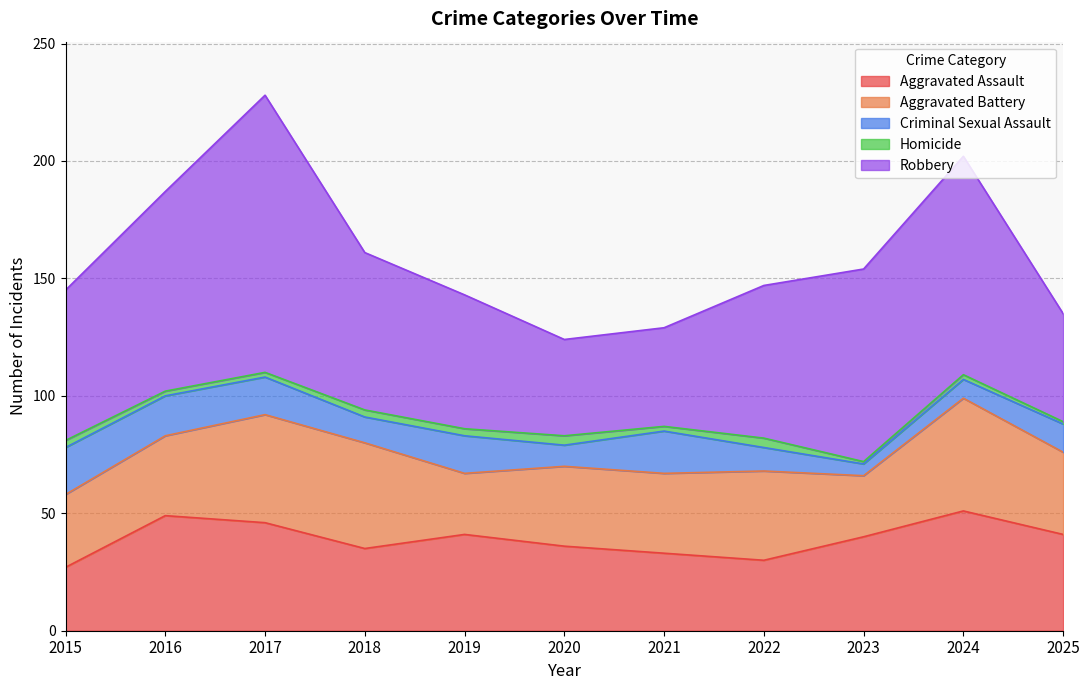

Which series has the widest spread of values?

Robbery